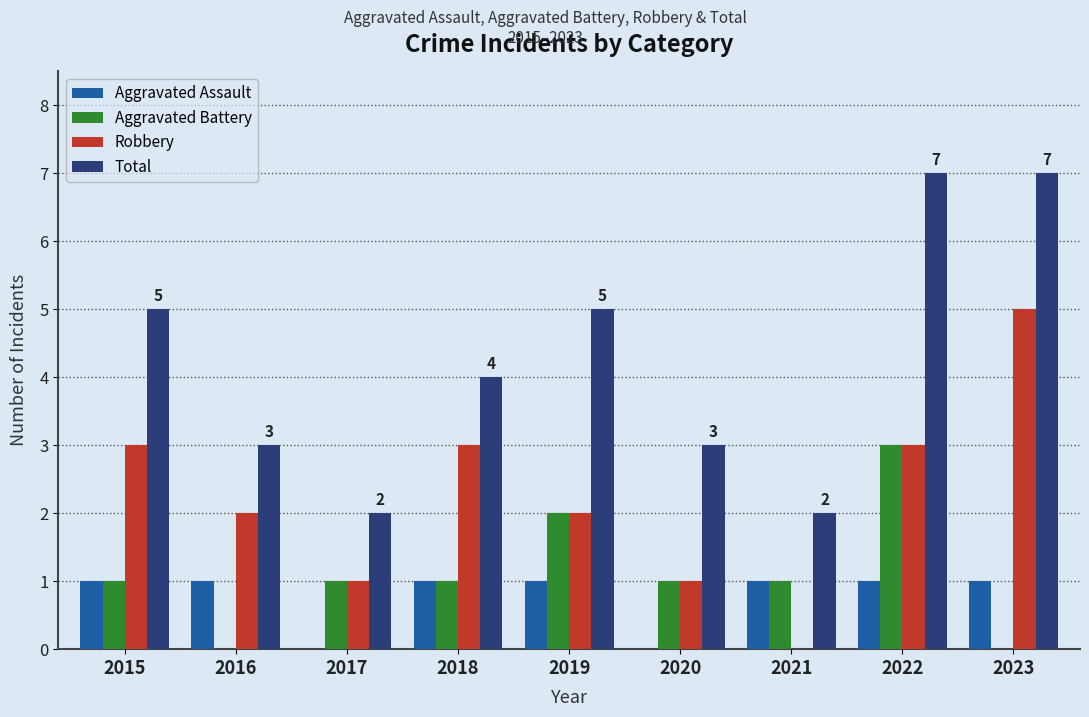

Which series has the largest total across all categories?

Total